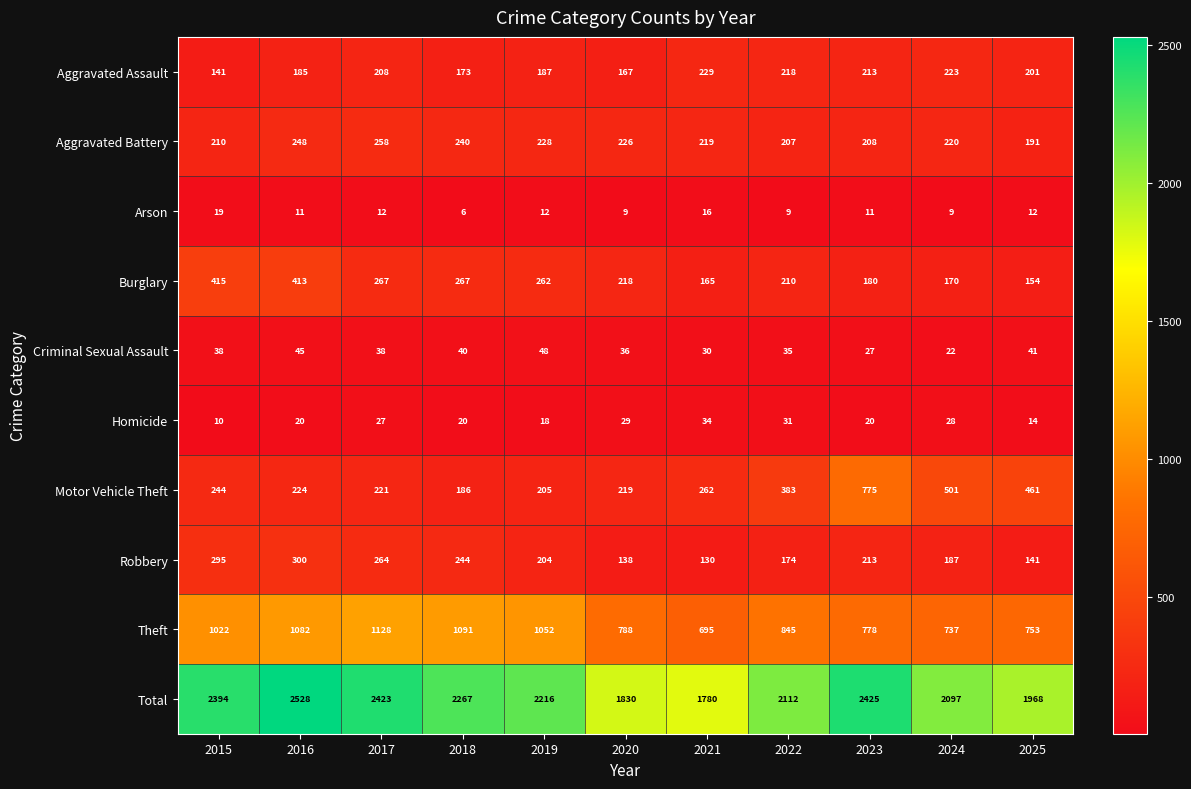

The value of Motor Vehicle Theft at 2022 is 383. True or false?

True